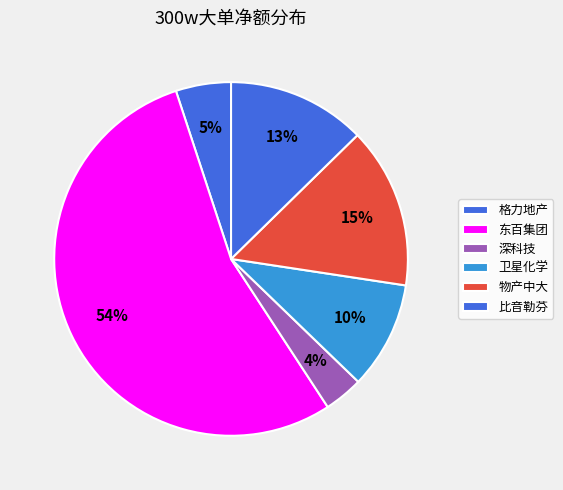

How many segments does this pie chart have?

6